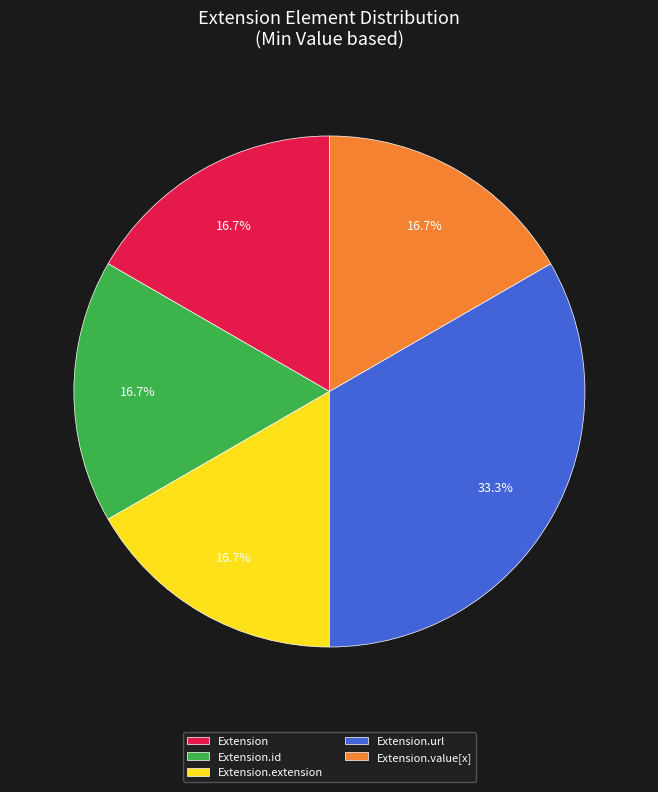

Which has a higher value, Extension.url or Extension.value[x]?

Extension.url